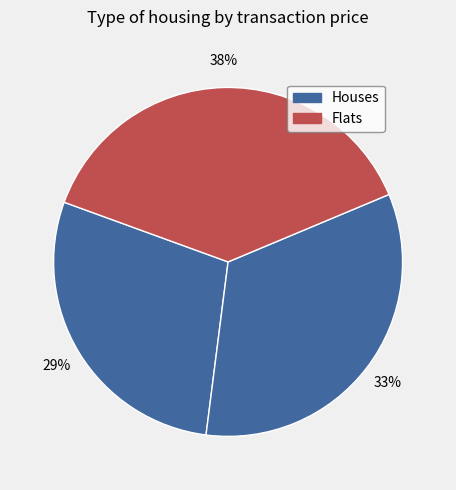

Count the number of slices in the pie.

3